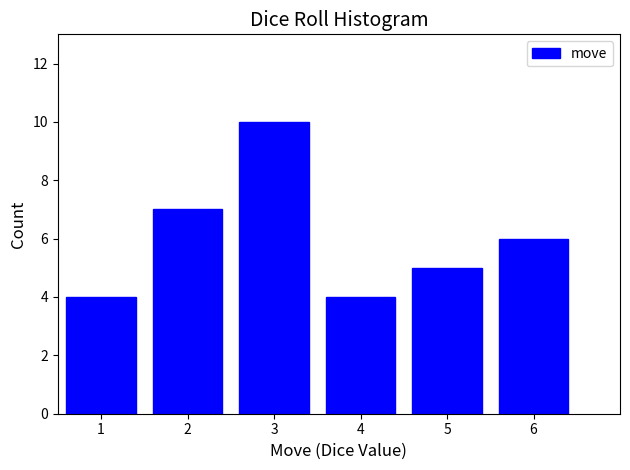

Reading left to right, extract all data points from this chart.

4	7	10	4	5	6